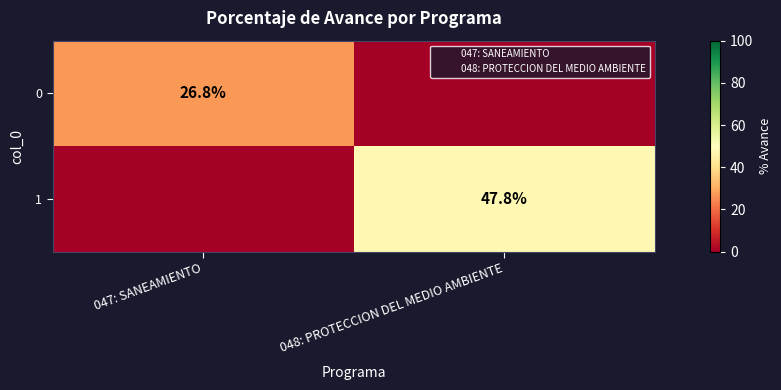

Which category has the highest value across all series?

048: PROTECCION DEL MEDIO AMBIENTE